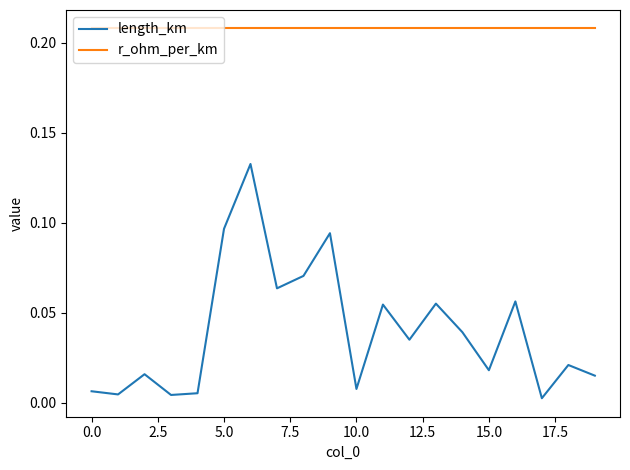

List the series in order of their peak value, lowest first.

length_km, r_ohm_per_km